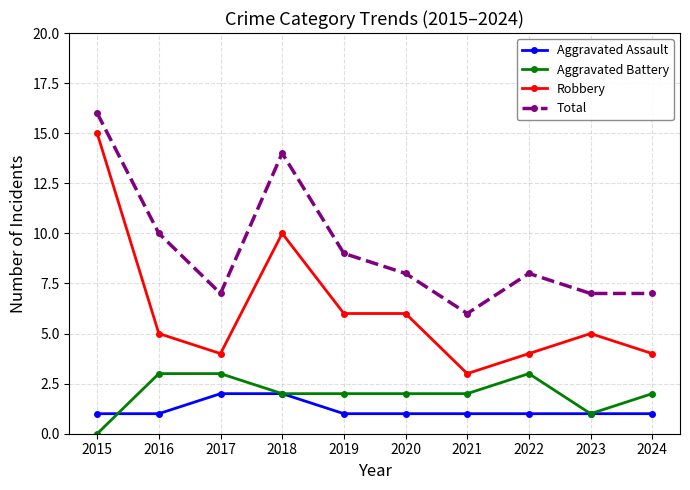

Where is the first local maximum for Robbery?

2018